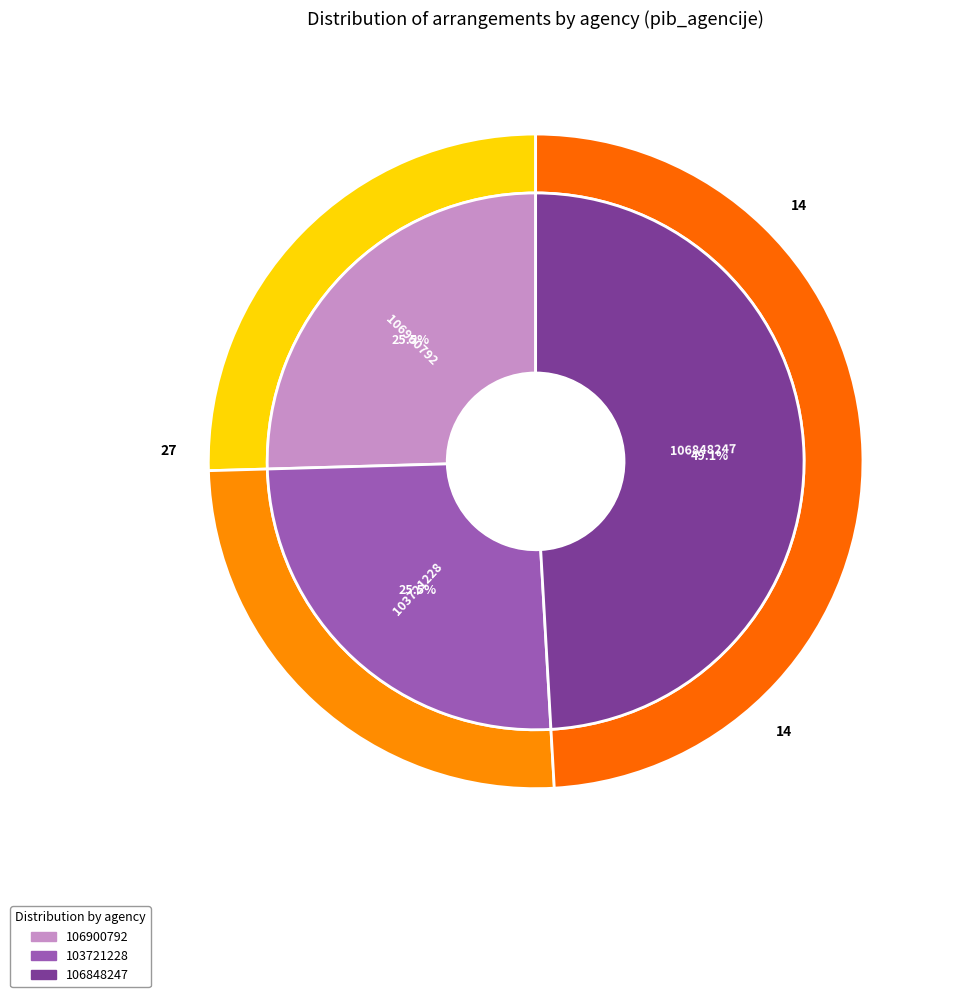

What portion of the pie excludes 106848247?

50.9%